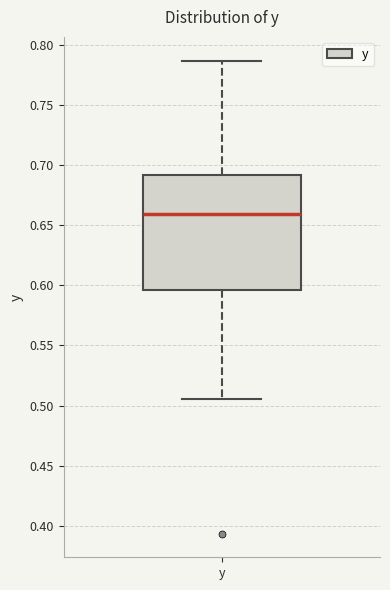

Read this box plot against the y-axis: the position of the median line, the range covered by the box, and the ends of both whiskers. The values are not printed on the chart, so give them approximately, as read against the axis.

median 0.660, box 0.595 to 0.690, whiskers 0.505 to 0.785